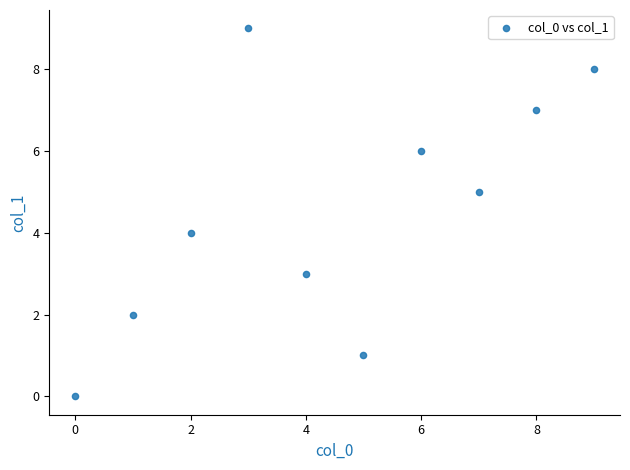

What is the range of Y values (max minus min)?

9